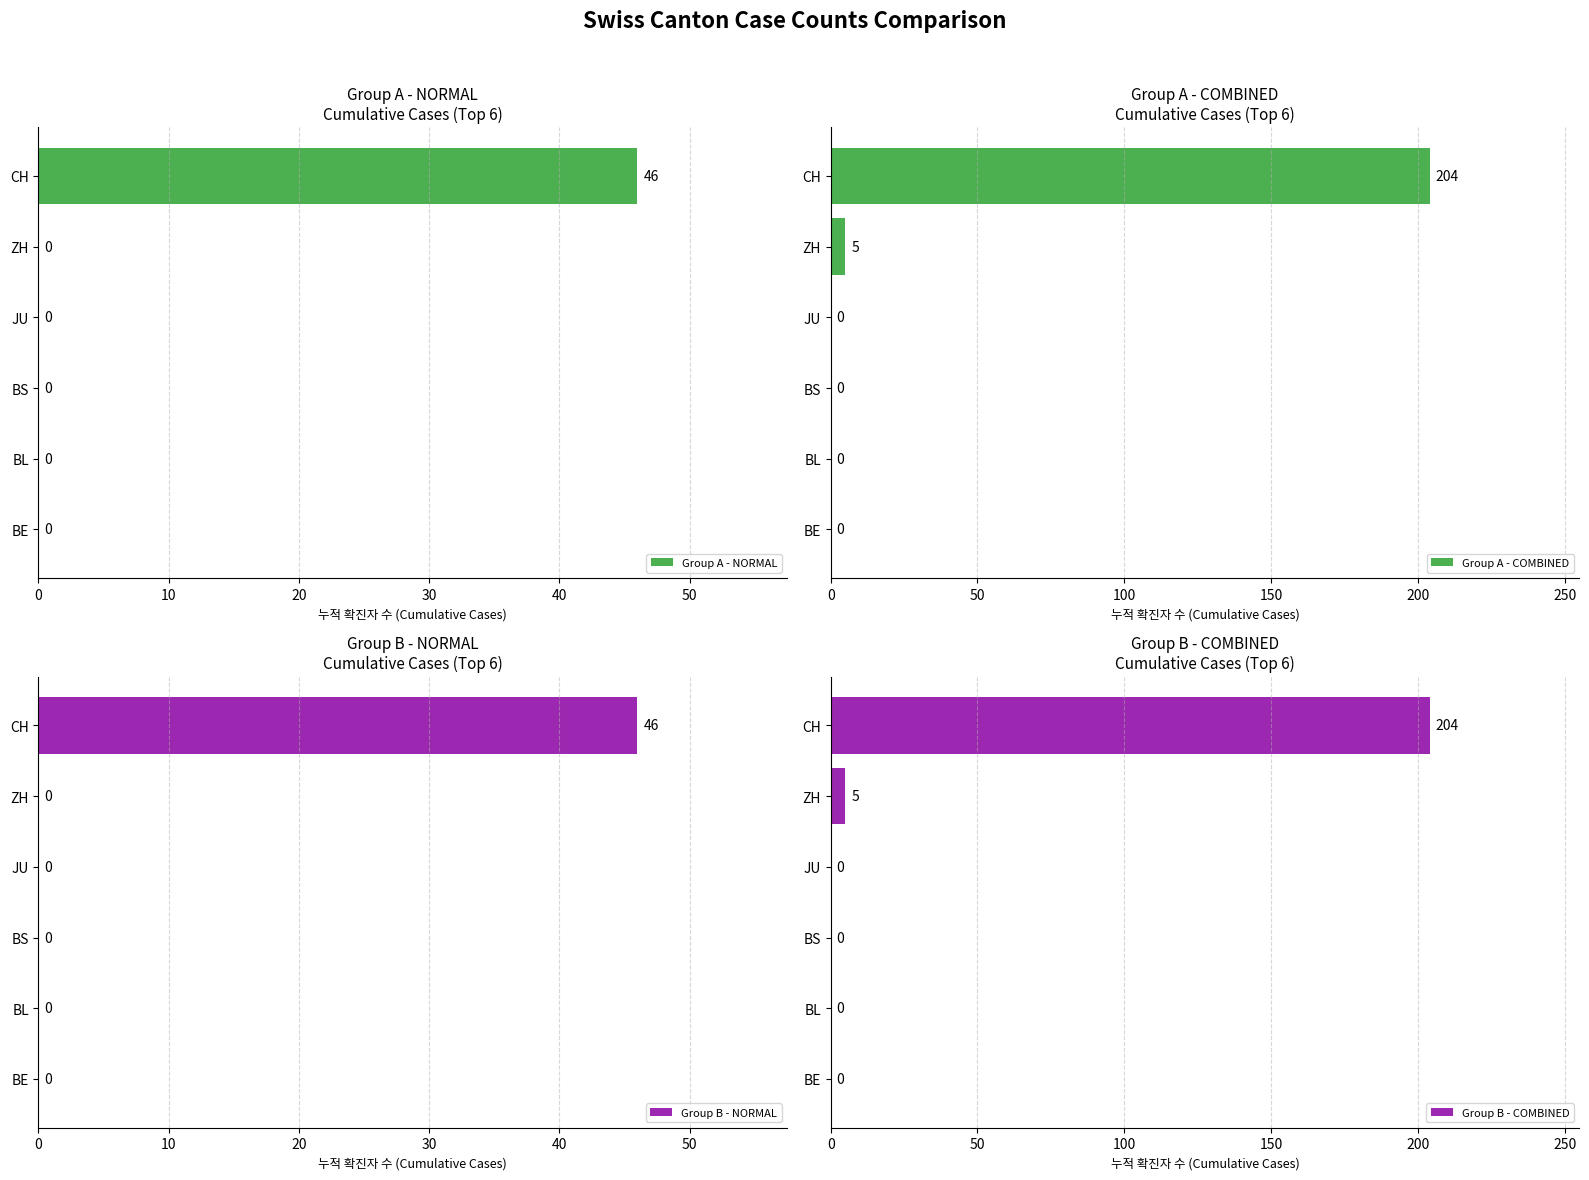

Which category has the highest value in the Group A - NORMAL series?

CH